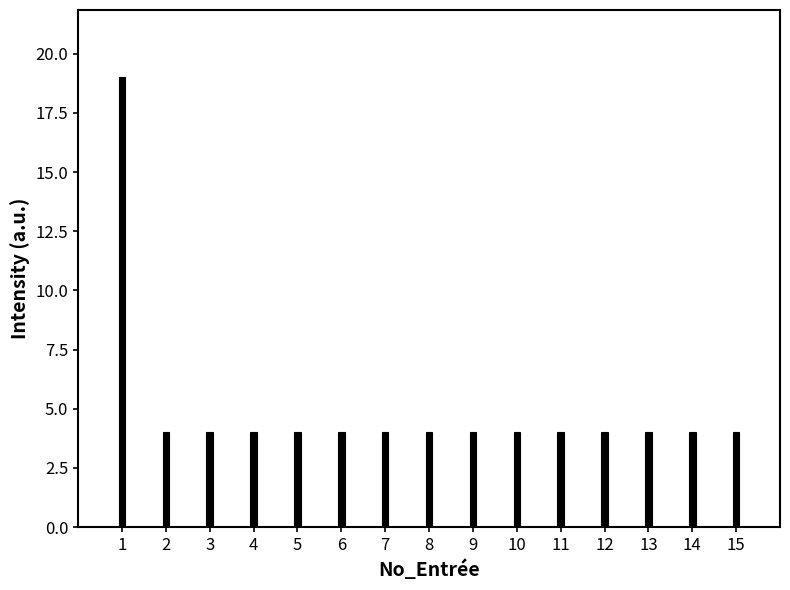

Reading left to right, transcribe all the data shown in this chart.

19	4	4	4	4	4	4	4	4	4	4	4	4	4	4